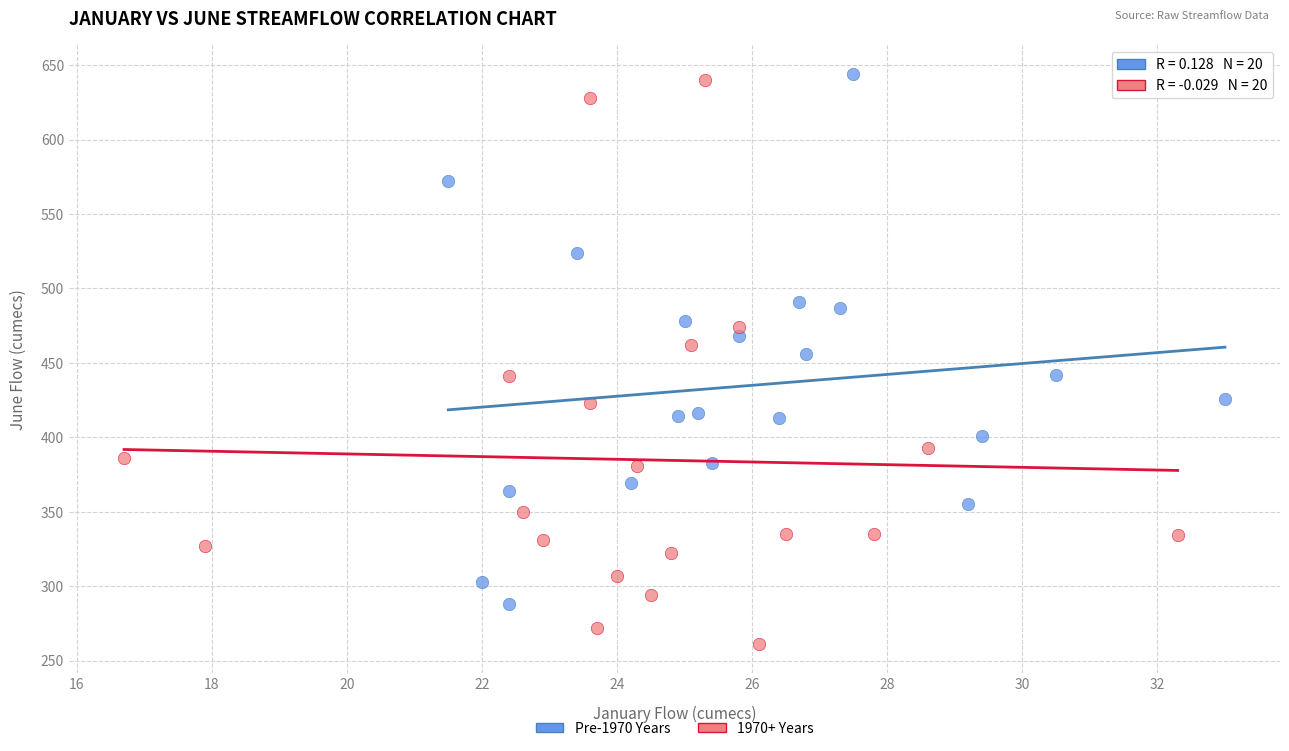

Which series reaches the minimum Y coordinate?

1970+ Years